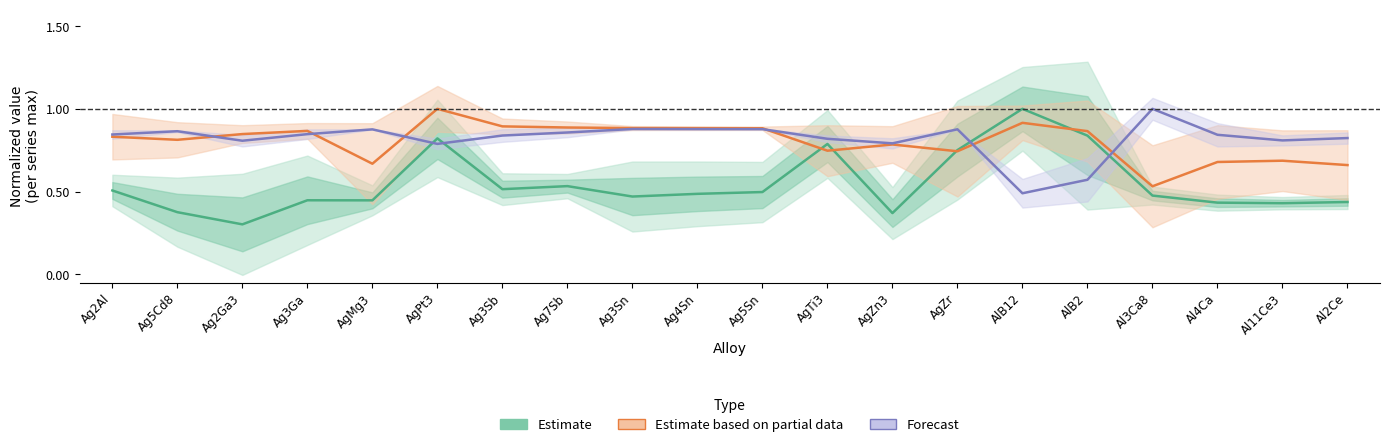

Is this an area chart (filled region under the line)?

No